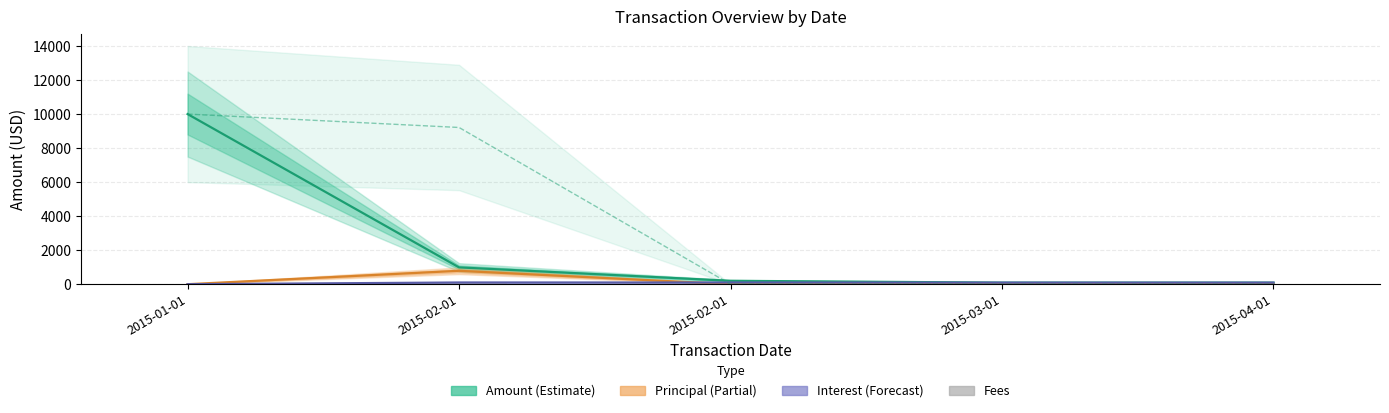

Which label corresponds to the smallest value in the chart?

2015-01-01